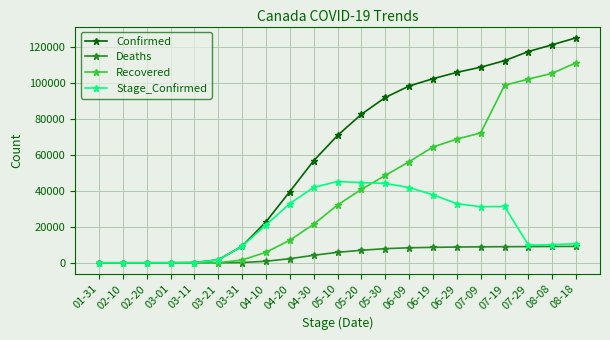

How many data points does each series have?

21